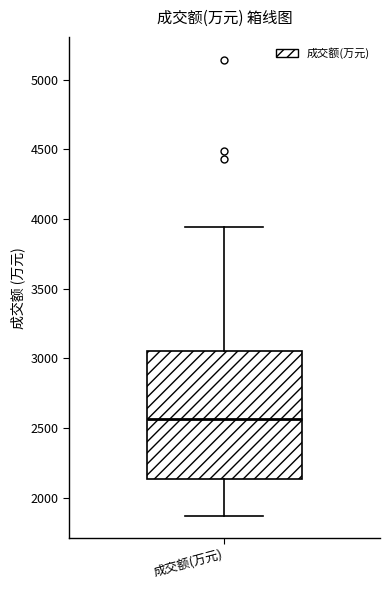

Read this box plot against the y-axis: the position of the median line, the range covered by the box, and the ends of both whiskers. The values are not printed on the chart, so give them approximately, as read against the axis.

median 2550, box 2150 to 3050, whiskers 1850 to 3950